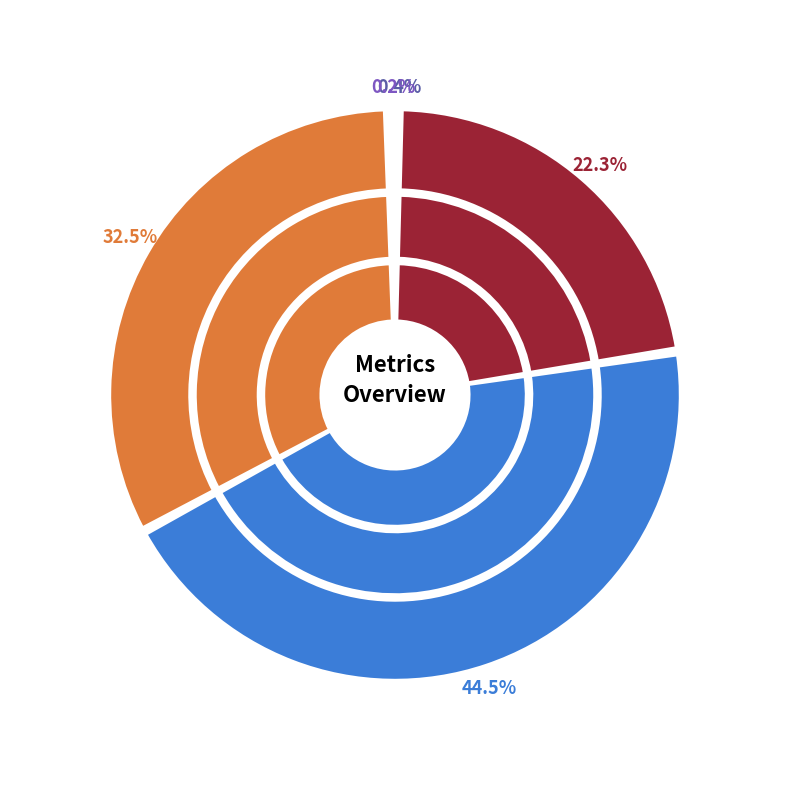

Between MAPE and SMAPE, which is larger?

SMAPE